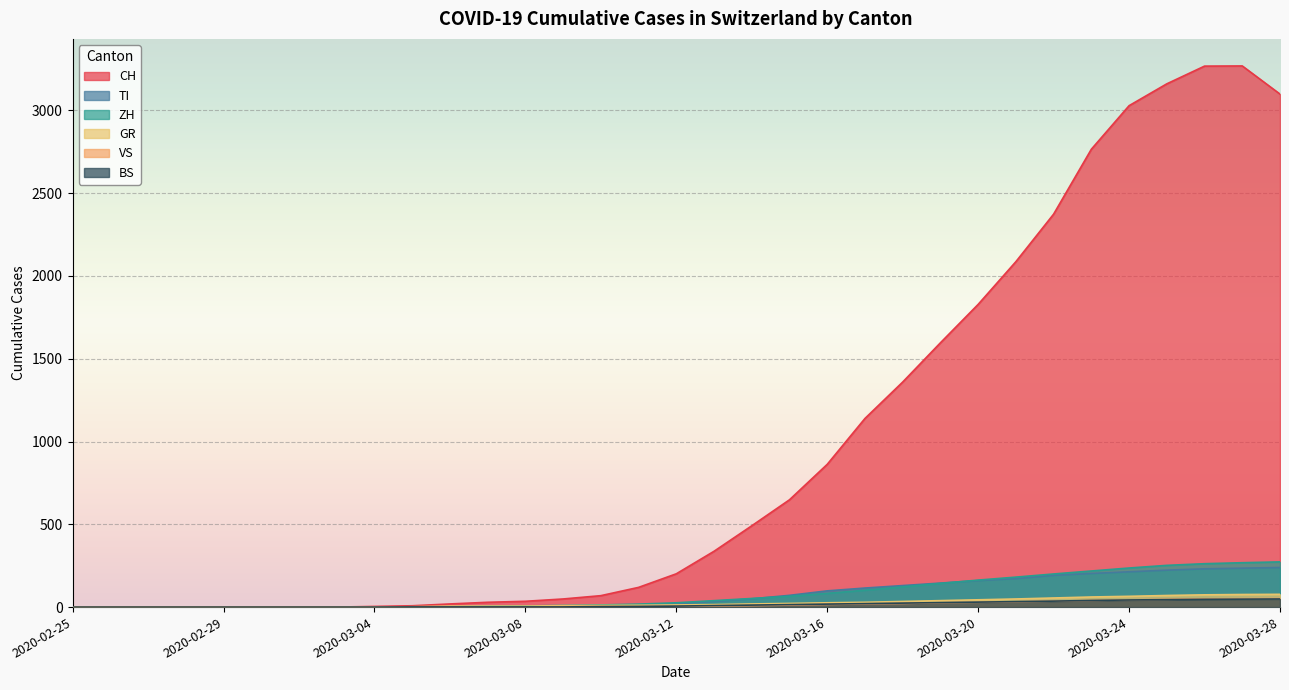

What are all the series names shown in the legend?

CH, TI, ZH, GR, VS, BS